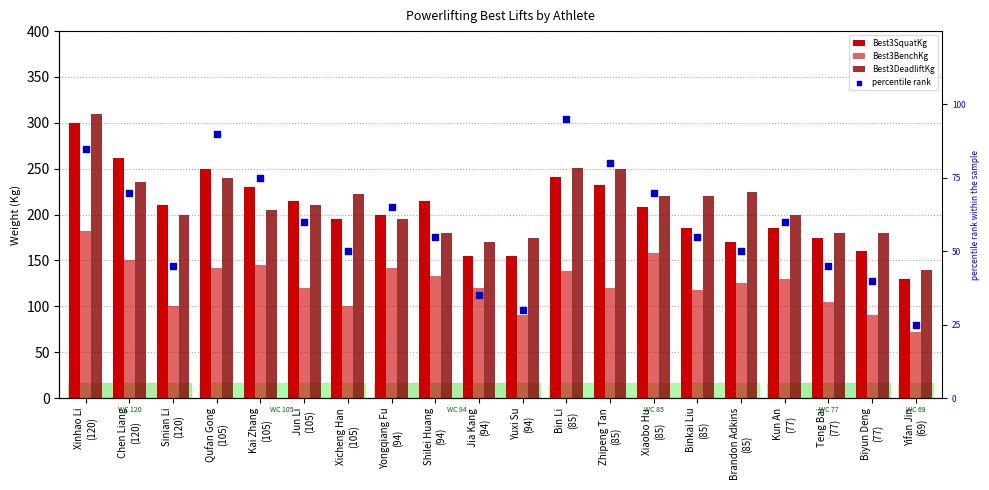

Which series has the widest spread of Y values?

Best3SquatKg